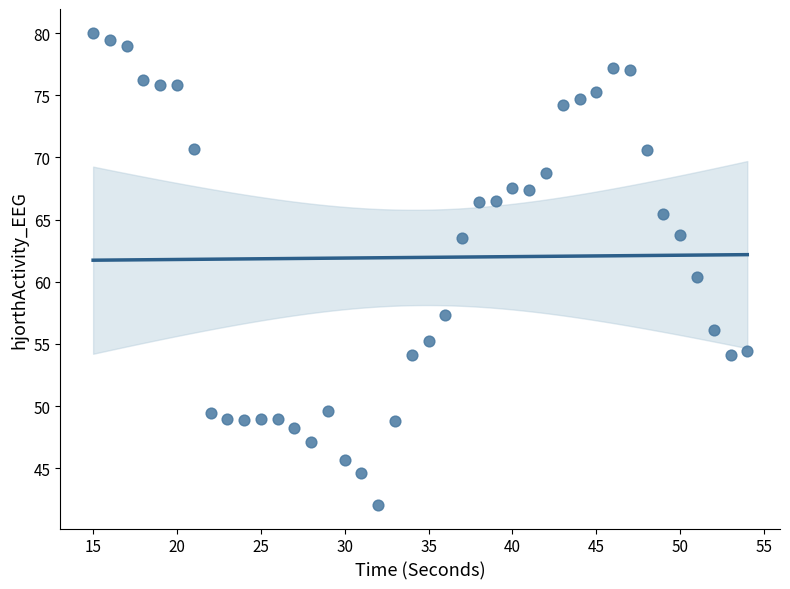

What Y value in the scatter plot is closest to 61?

60.4